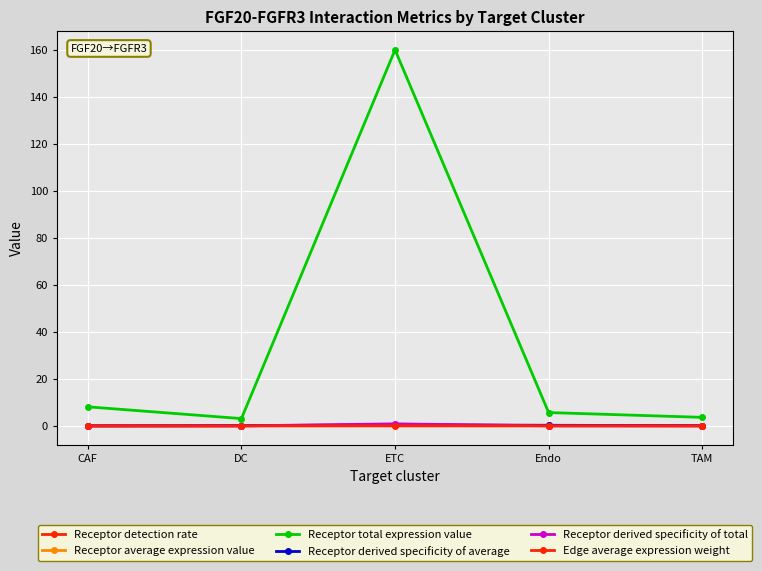

How many data points does each series have?

5